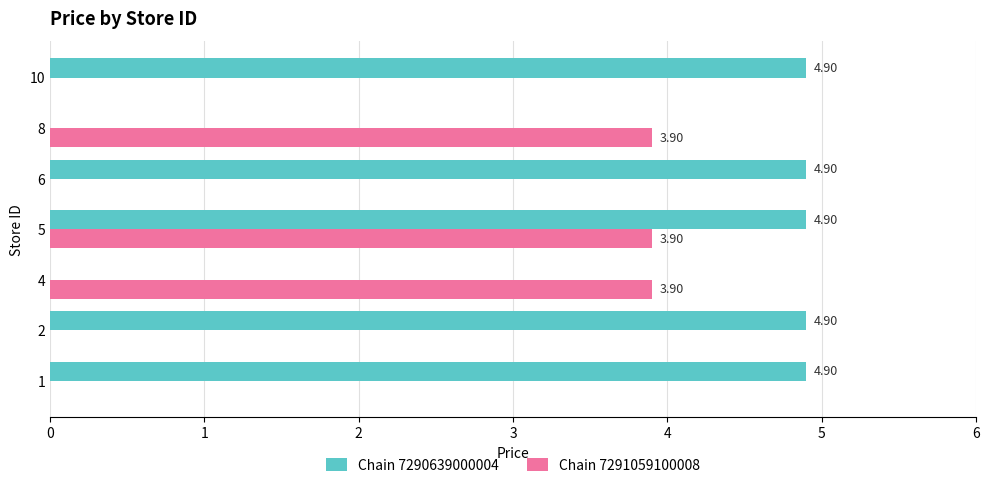

What is the sum of all Chain 7291059100008 values?

11.7